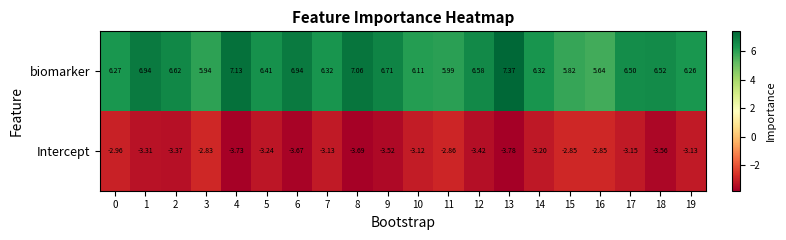

How many series are shown in this chart?

2